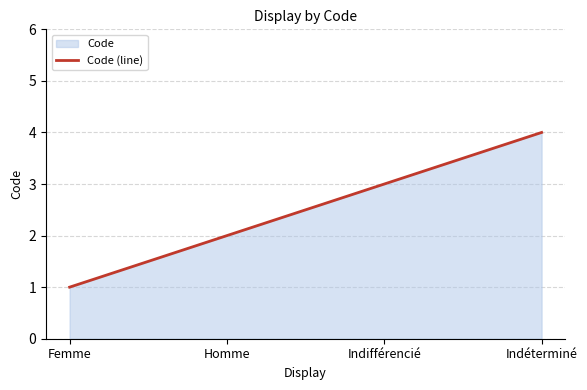

Where does the data first go above 3?

Indéterminé